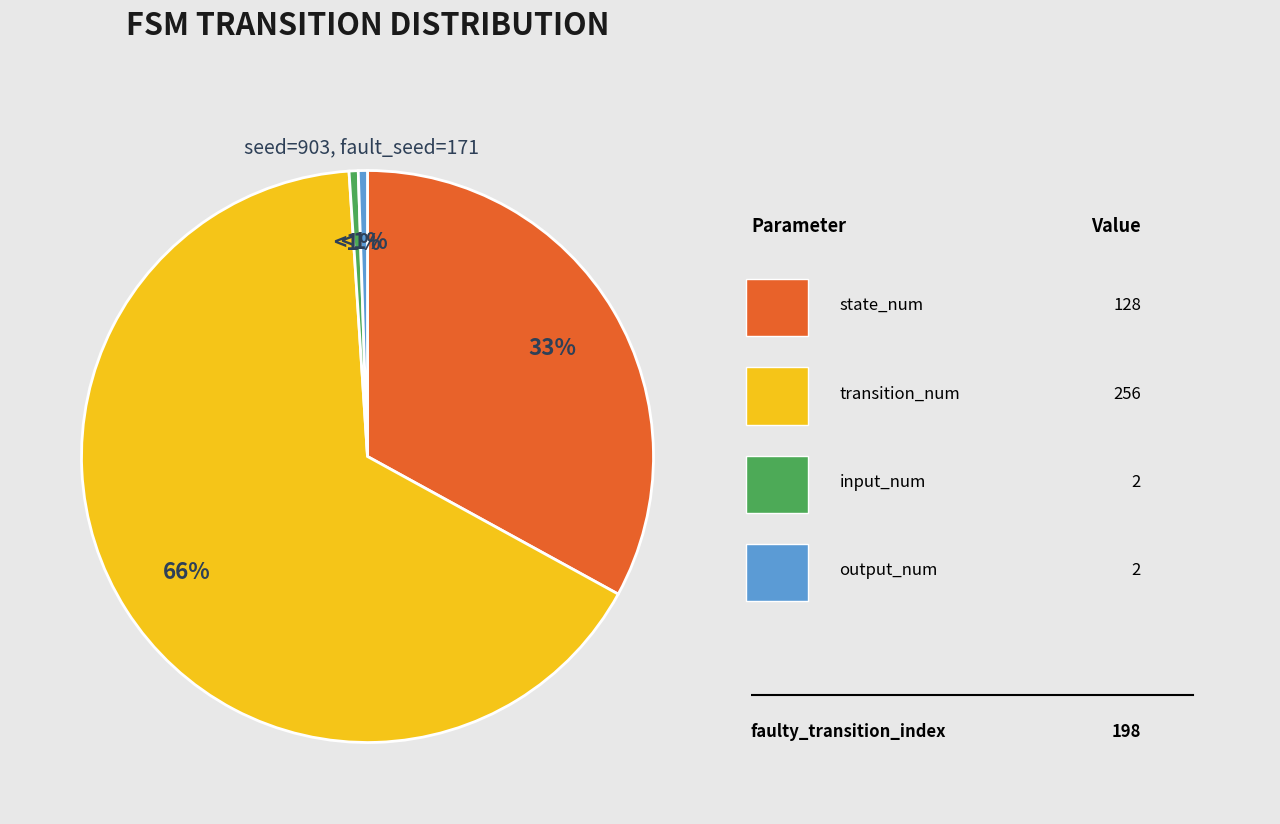

Is there a majority slice in this chart?

Yes